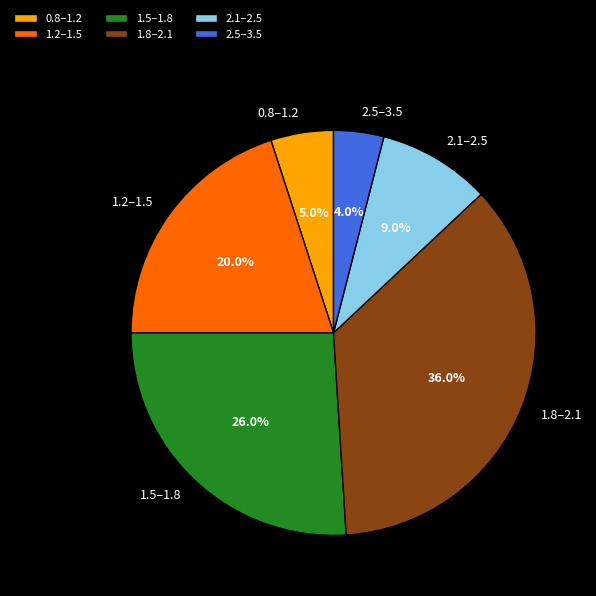

What percentage do 2.5–3.5 and 2.1–2.5 together represent?

13.0%